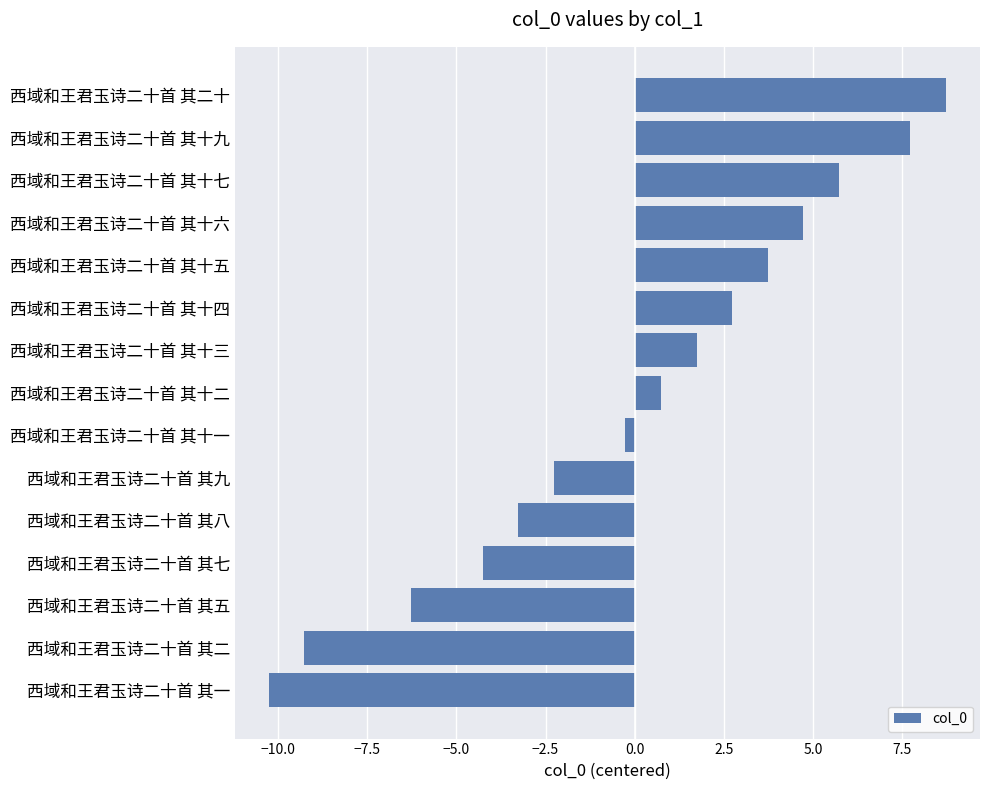

Does the chart contain stacked bars?

No